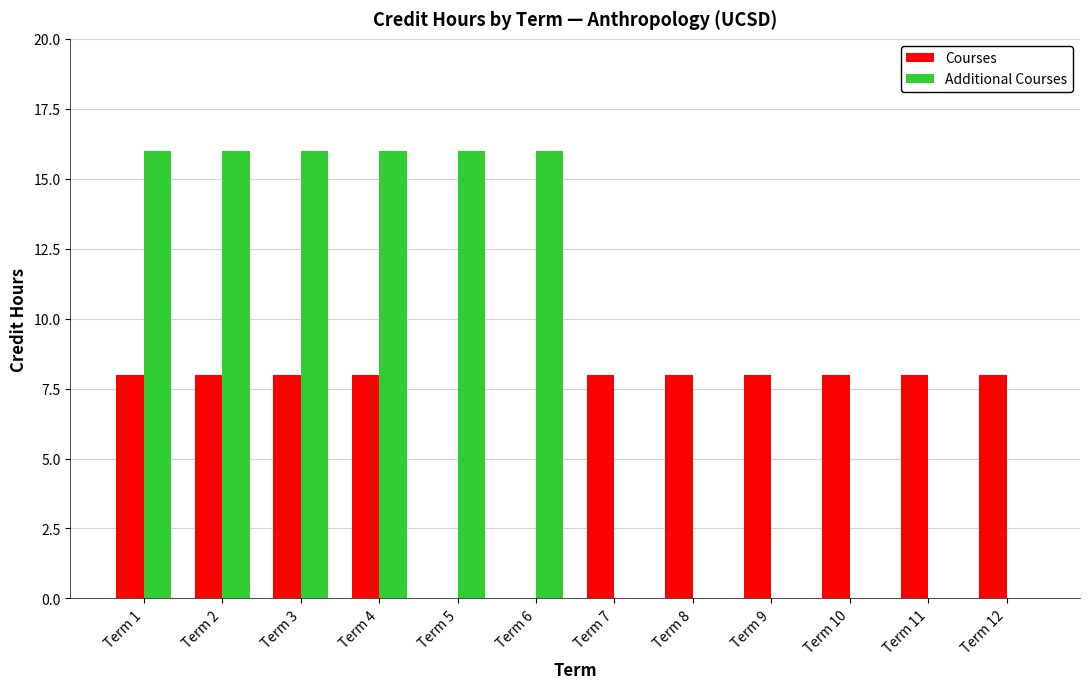

What is the greatest value displayed?

16